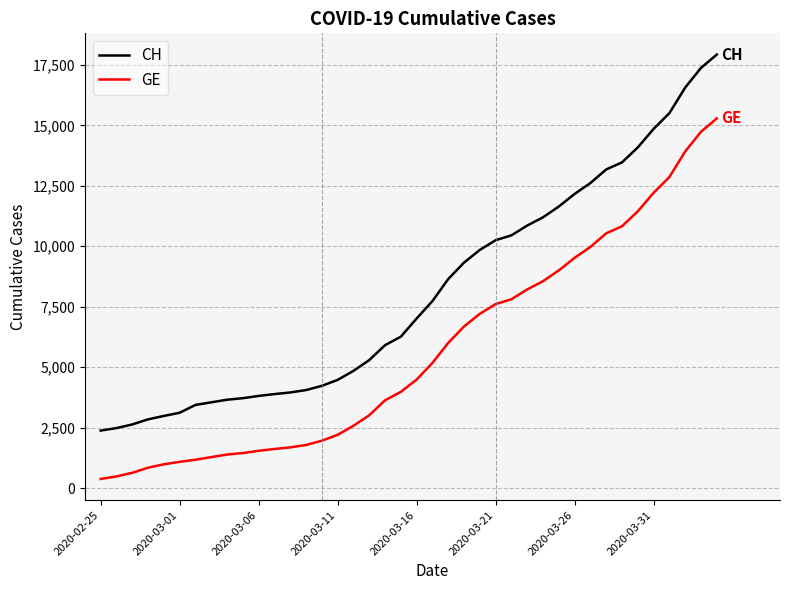

Which series has the widest spread of values?

CH